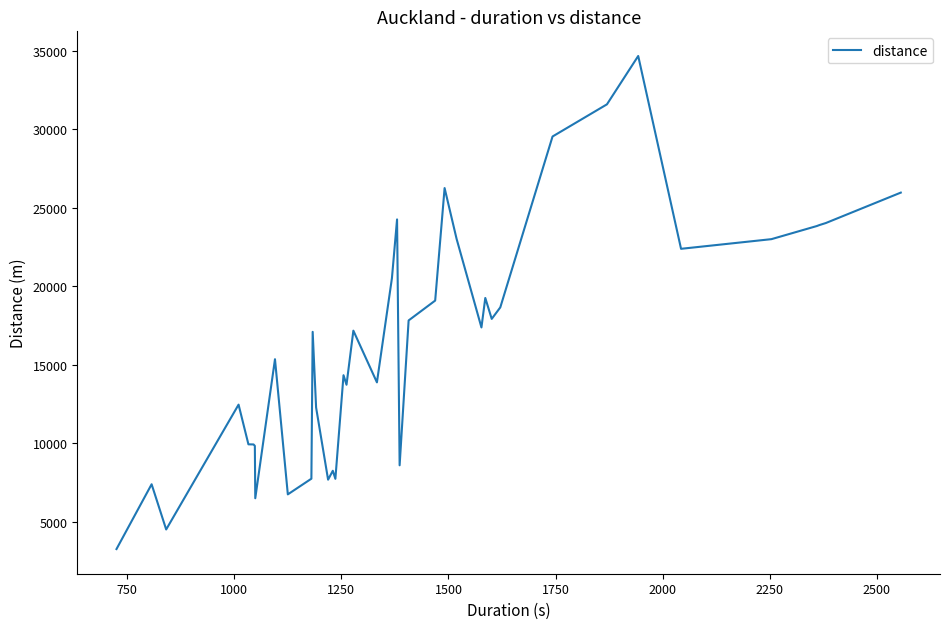

What is the difference between the maximum and minimum values?

31418